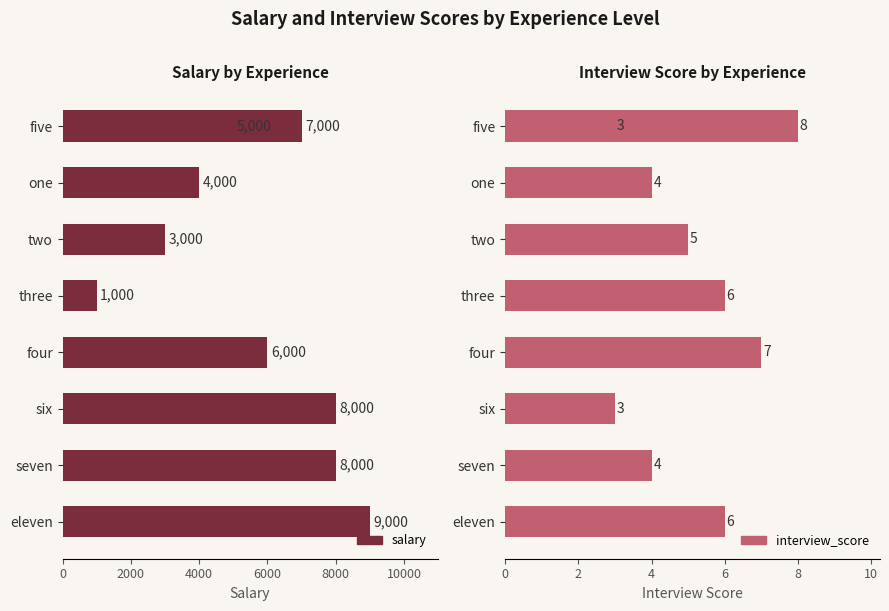

Rank the series at seven from lowest to highest value.

interview_score, salary